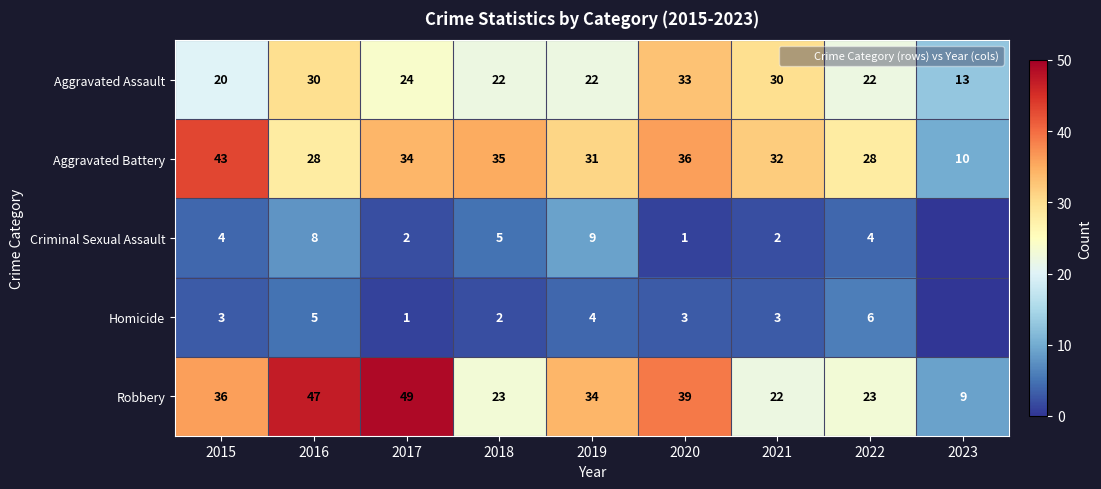

At which label does Criminal Sexual Assault reach its minimum?

2023